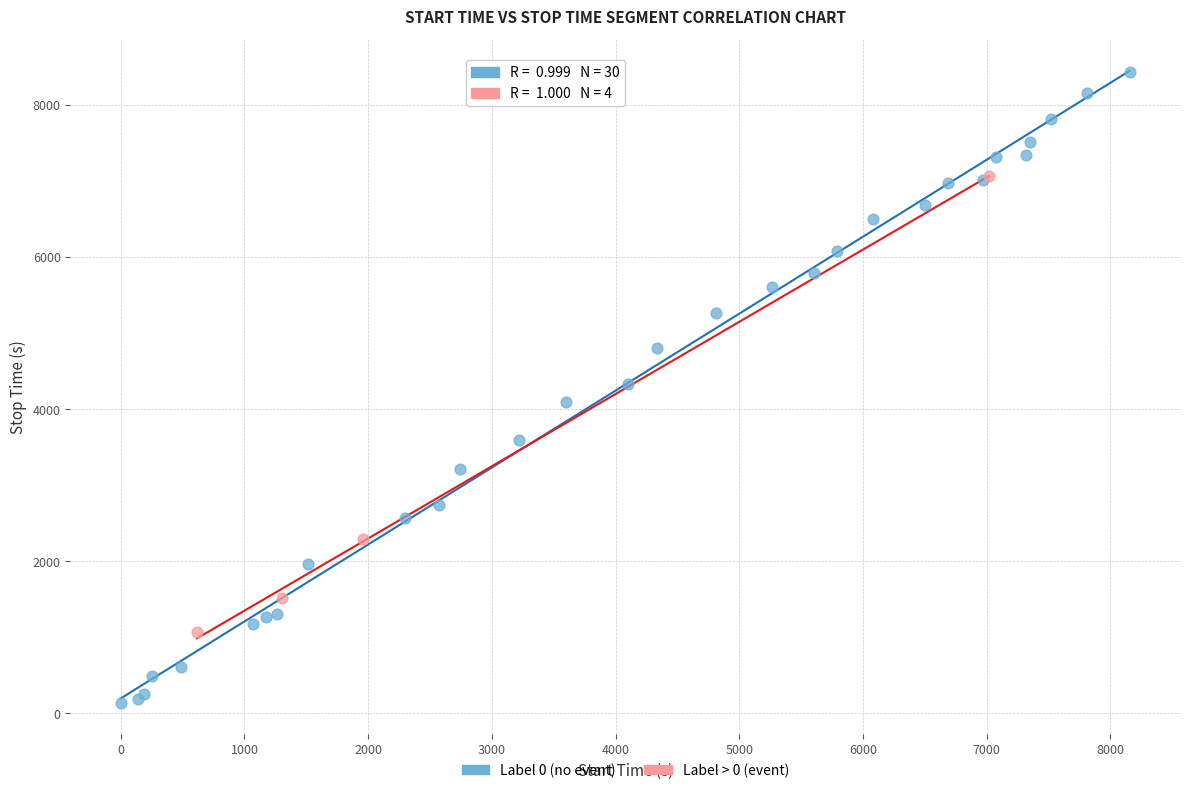

What are all the series names shown in the legend?

Label 0 (no event), Label > 0 (event)